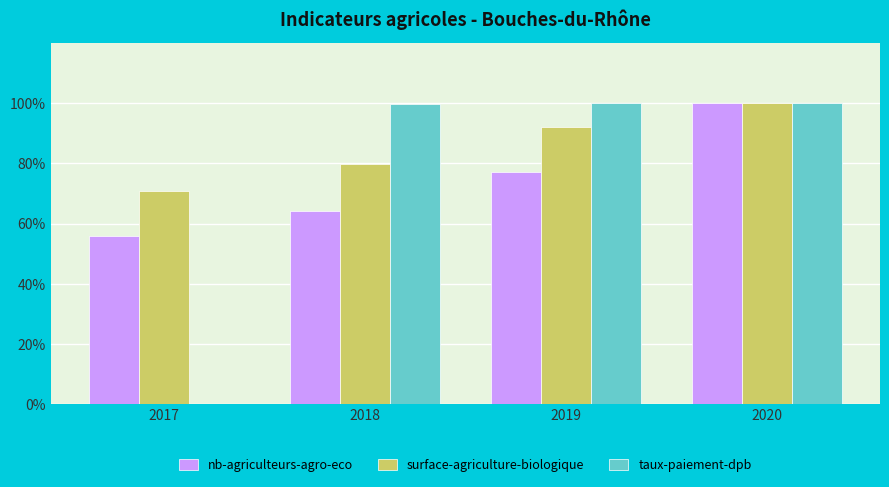

Between 2019 and 2020, which series saw the biggest shift?

nb-agriculteurs-agro-eco